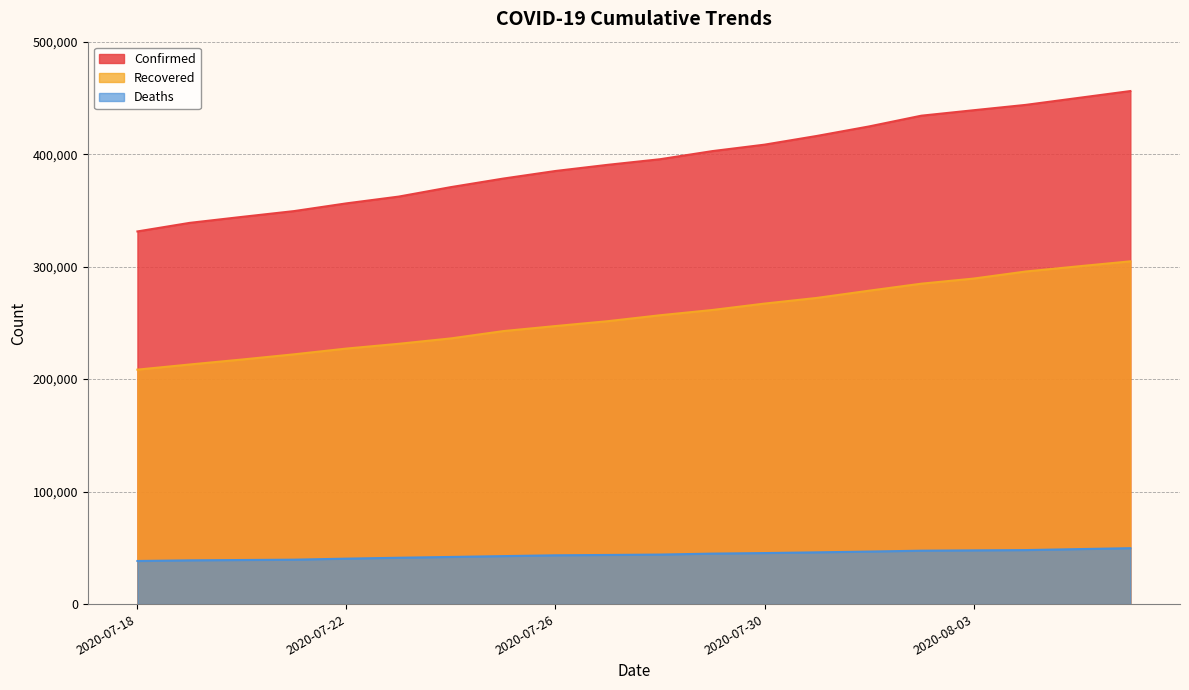

What is the sum of all Confirmed values?

7877473